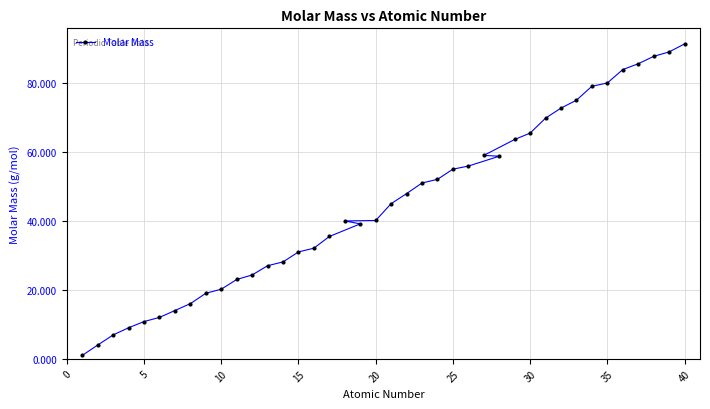

What is the average value?

45.0